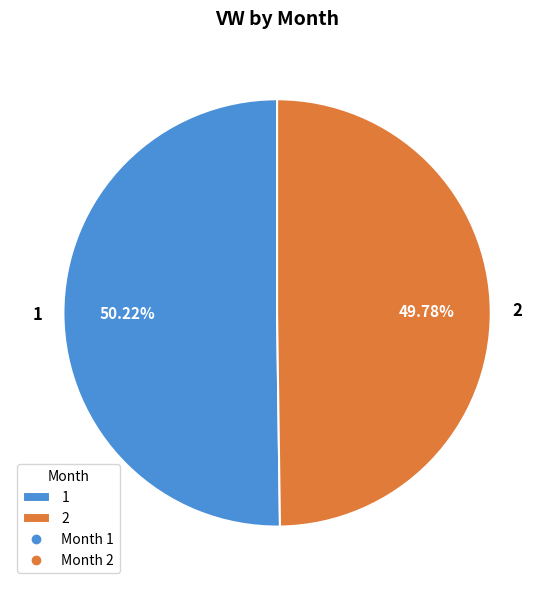

What percentage is the 2 slice, to the nearest percent?

50%